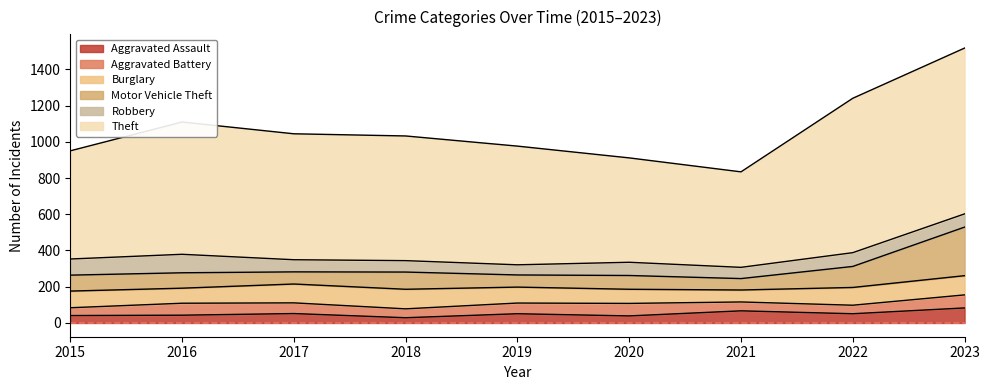

List the series in order of their peak value, lowest first.

Aggravated Battery, Aggravated Assault, Robbery, Burglary, Motor Vehicle Theft, Theft